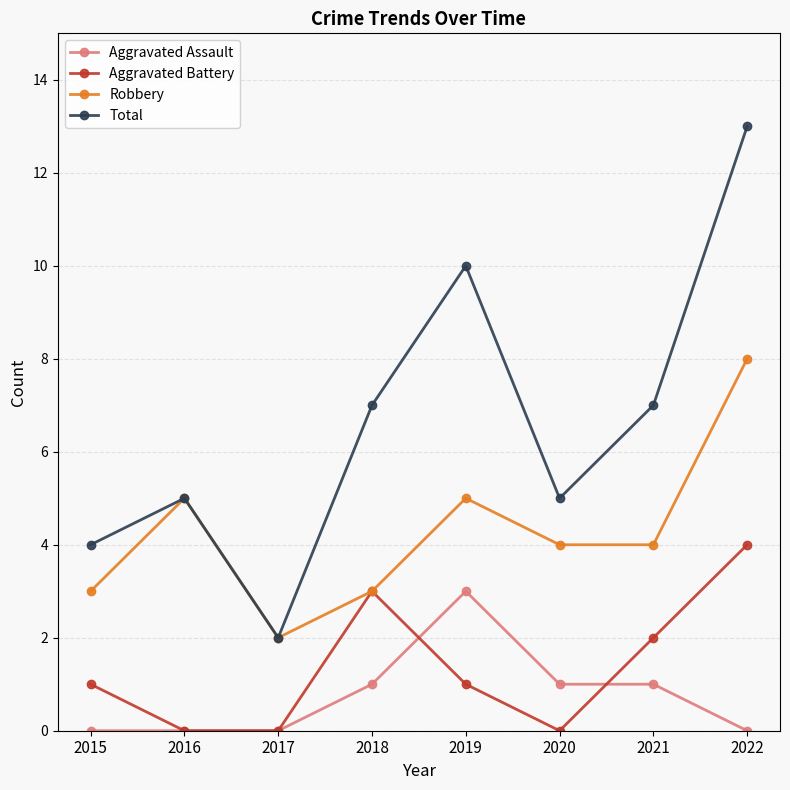

Which series has the largest total across all categories?

Total